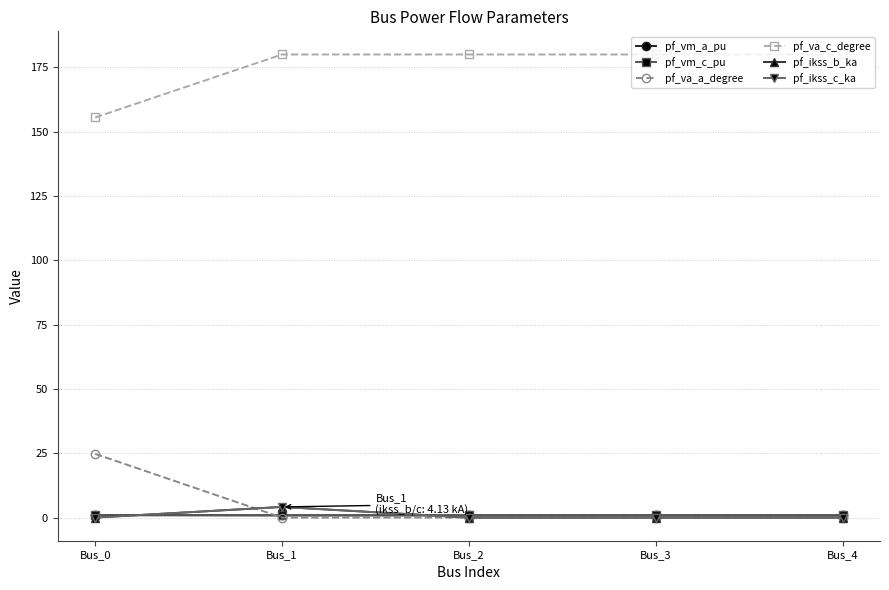

Reading right to left, what are all the values shown in this chart?

pf_vm_a_pu: Bus_4=0.9	Bus_3=0.9	Bus_2=0.9	Bus_1=0.9	Bus_0=0.9
pf_vm_c_pu: Bus_4=0.9	Bus_3=0.9	Bus_2=0.9	Bus_1=0.9	Bus_0=1.0
pf_va_a_degree: Bus_4=0.0	Bus_3=0.0	Bus_2=0.0	Bus_1=0.0	Bus_0=24.8
pf_va_c_degree: Bus_4=180.0	Bus_3=180.0	Bus_2=180.0	Bus_1=180.0	Bus_0=155.5
pf_ikss_b_ka: Bus_4=0.0	Bus_3=0.0	Bus_2=0.0	Bus_1=4.1	Bus_0=0.0
pf_ikss_c_ka: Bus_4=0.0	Bus_3=0.0	Bus_2=0.0	Bus_1=4.1	Bus_0=0.0